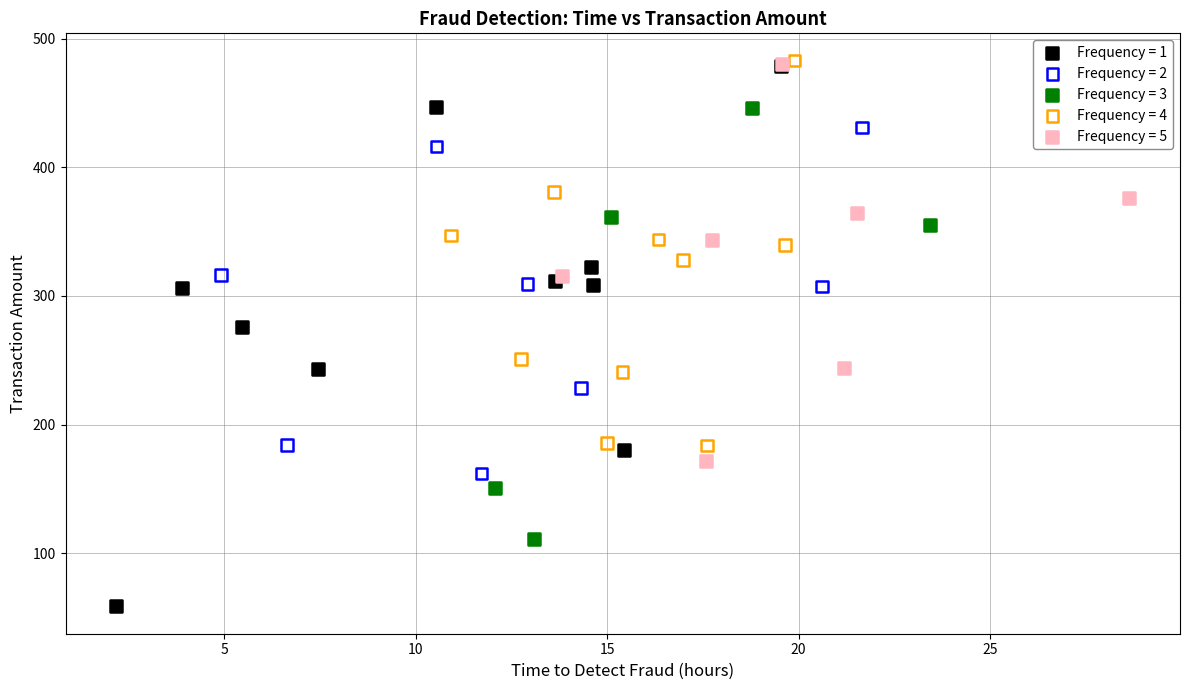

Which series reaches the minimum Y coordinate?

Frequency = 1